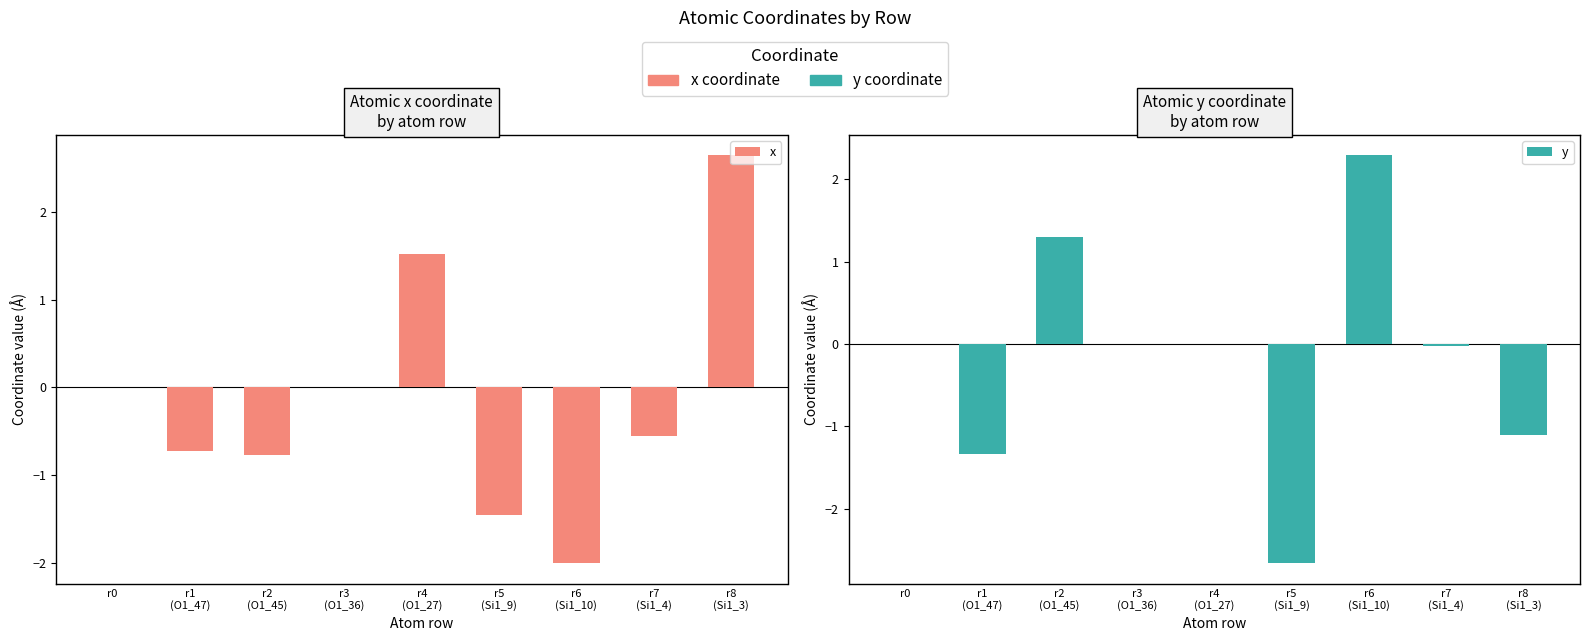

At r7
(Si1_4), list the series in order from smallest to largest.

x, y